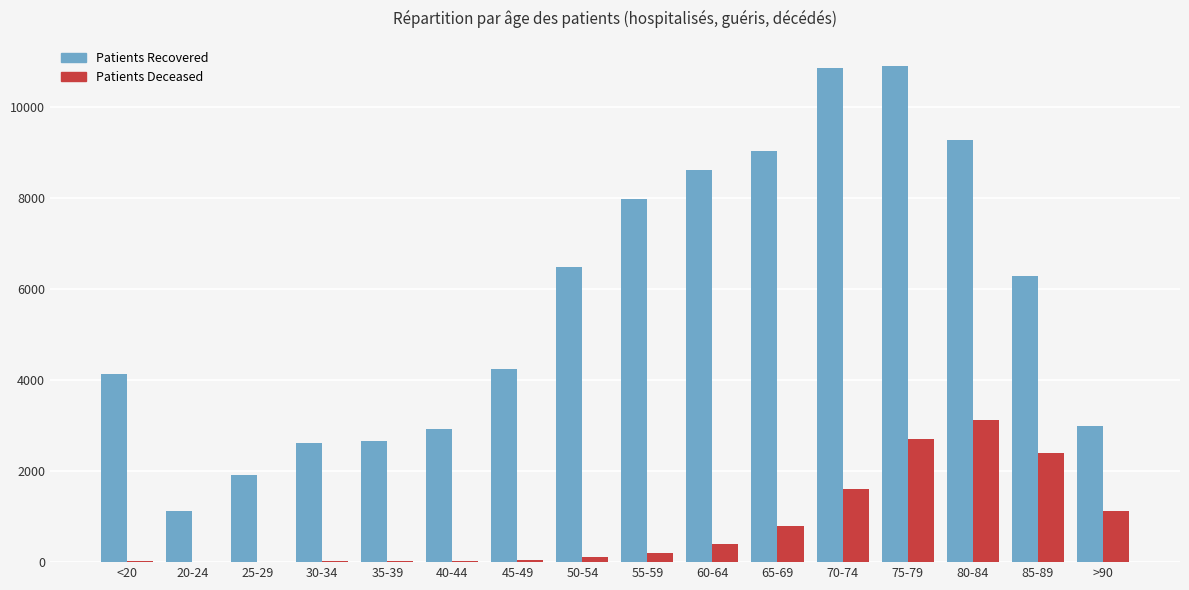

What is the maximum value shown in the chart?

10914